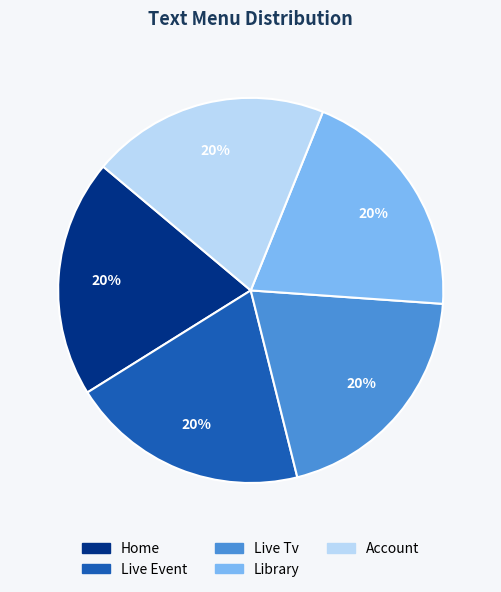

Is the sum of Live Tv and Live Event greater than half?

No